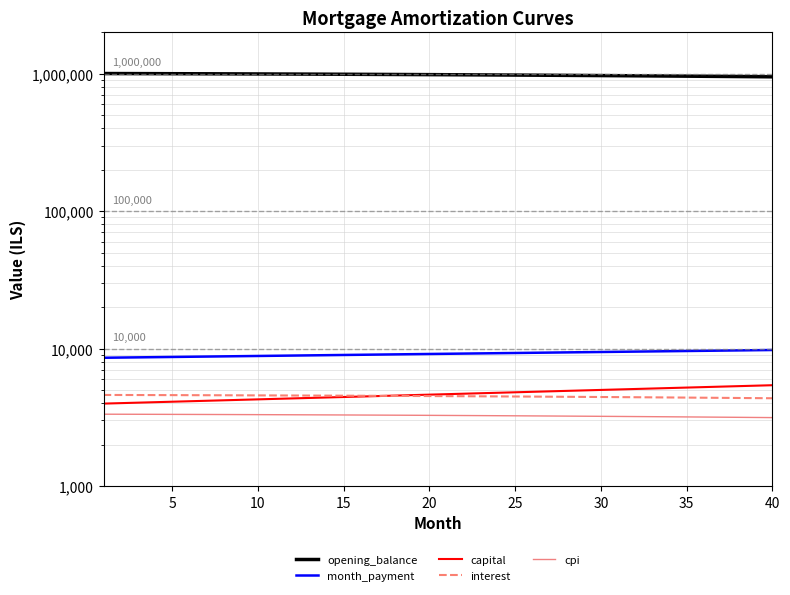

True or false: capital and month_payment intersect in this chart.

False